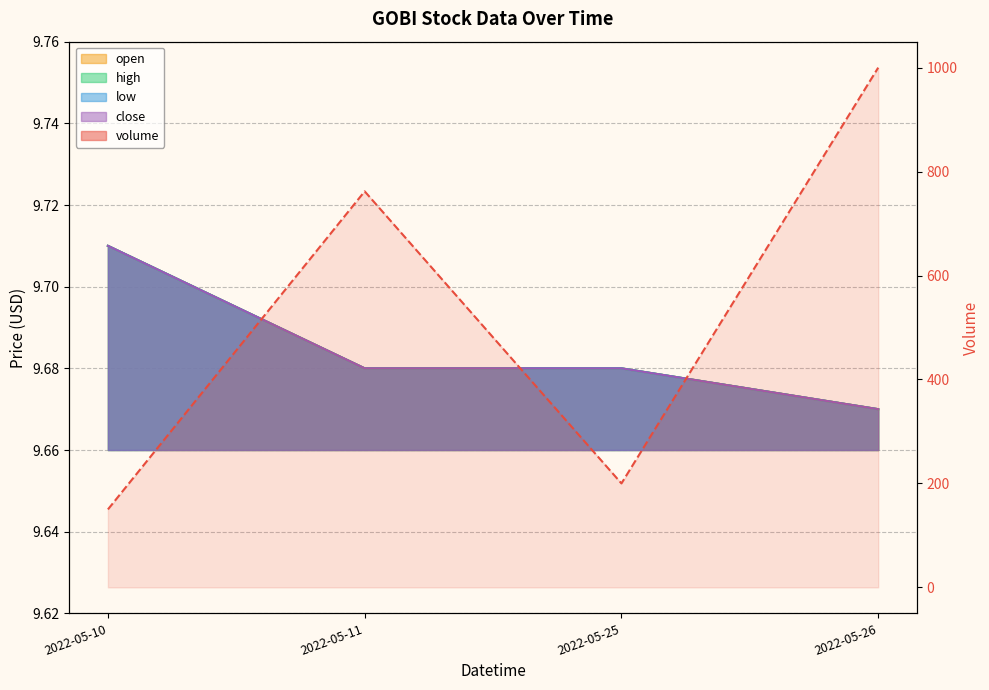

What are all the series names shown in the legend?

volume, open, high, low, close